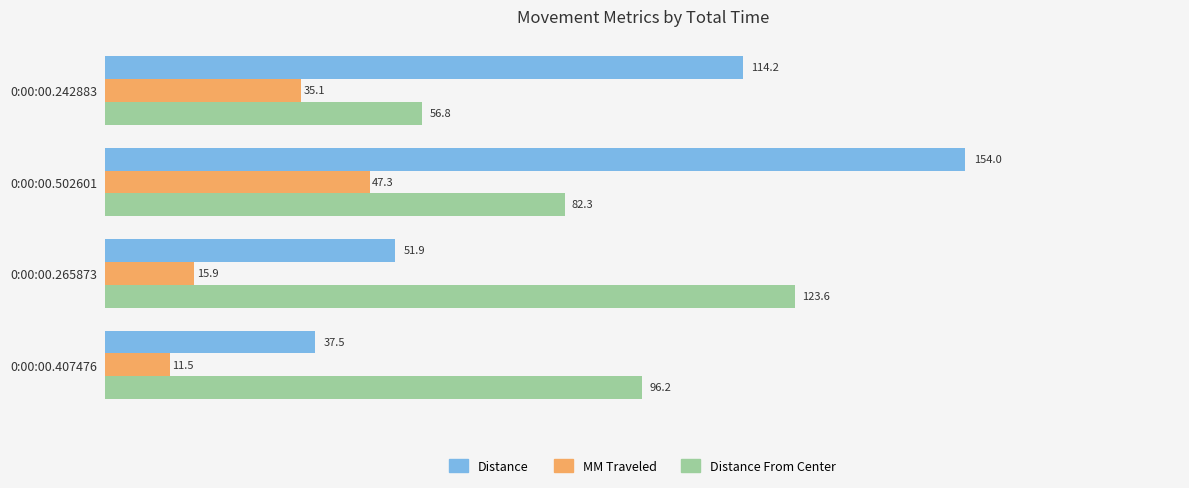

Which series has the largest total across all categories?

Distance From Center